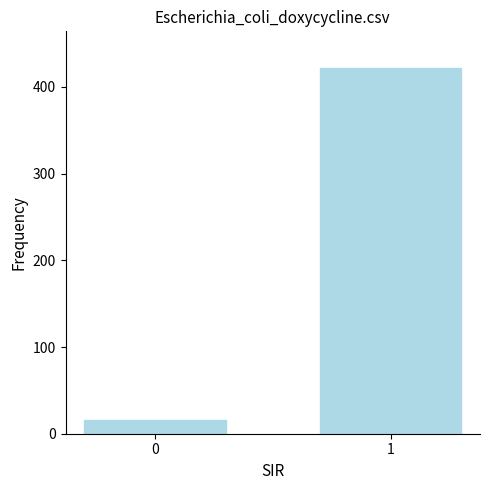

What value does the data have at 1, to the nearest 10?

420